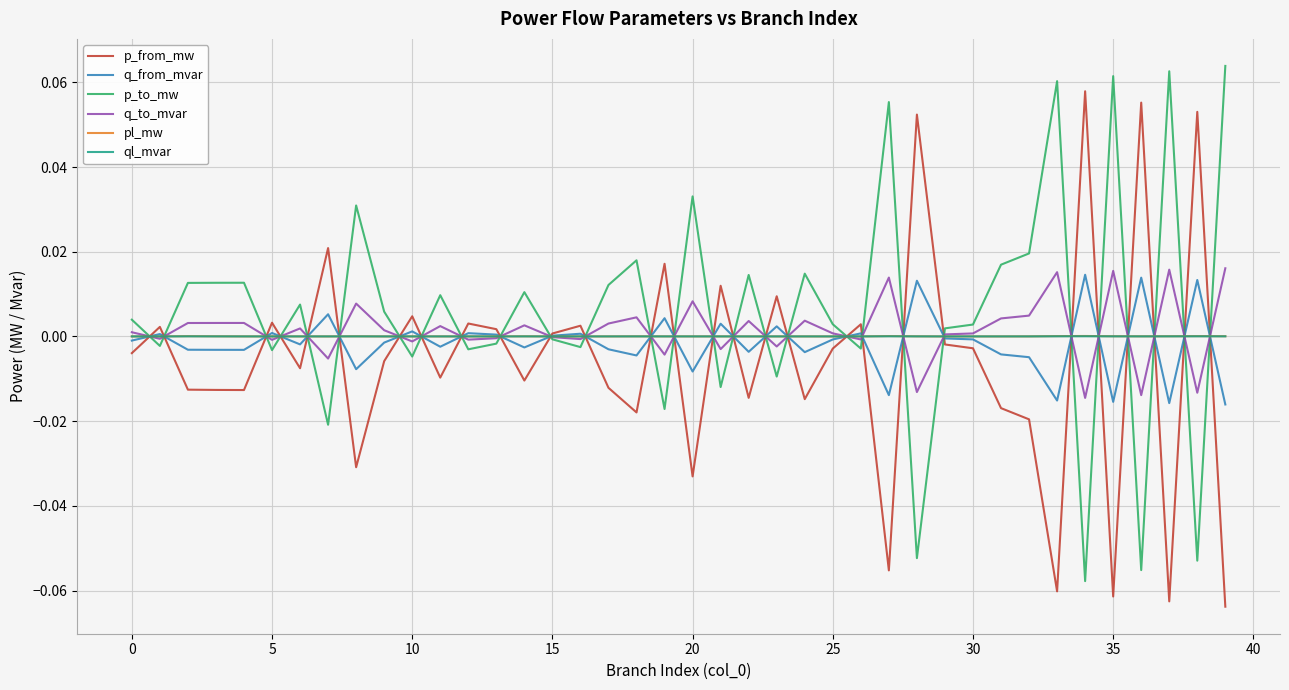

What are all the series names shown in the legend?

p_from_mw, q_from_mvar, p_to_mw, q_to_mvar, pl_mw, ql_mvar